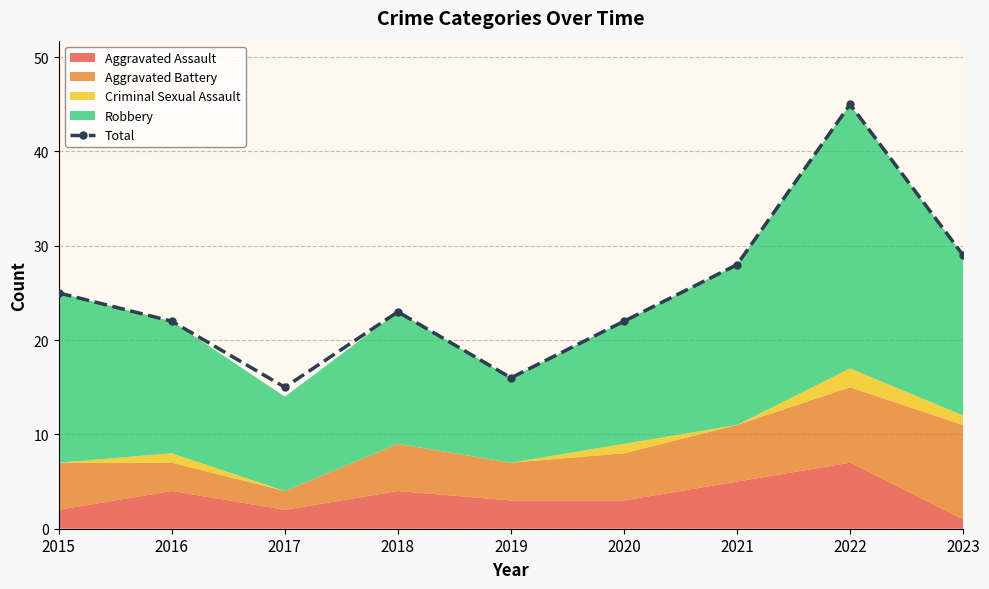

How many points are lower than both their immediate neighbors (excluding endpoints)?

2